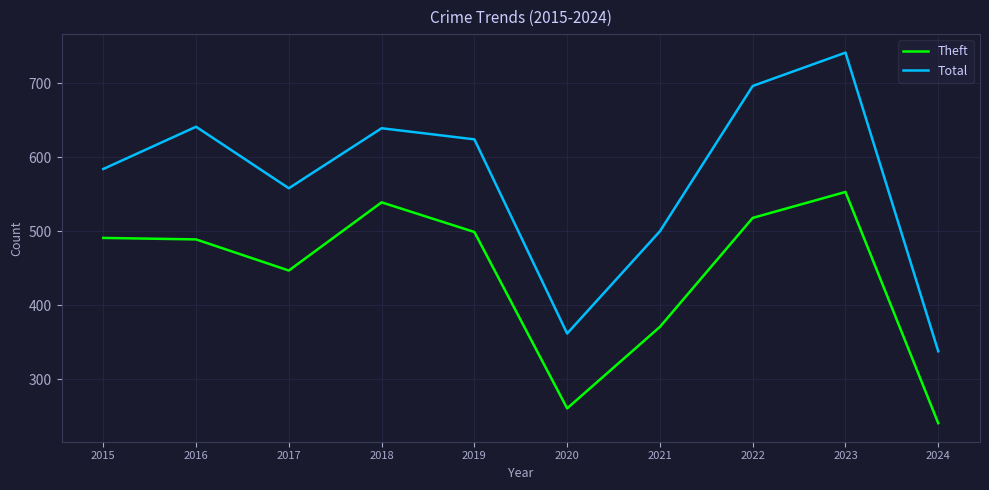

True or false: Theft and Total intersect in this chart.

False